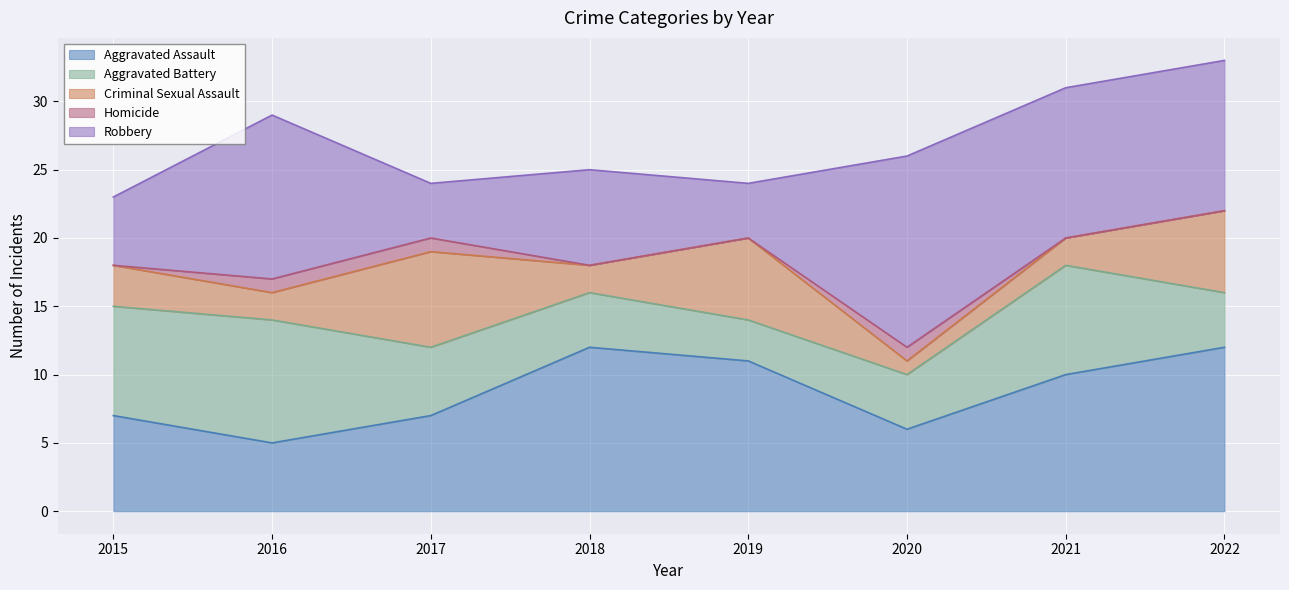

Where is the first local minimum for Aggravated Assault?

2016